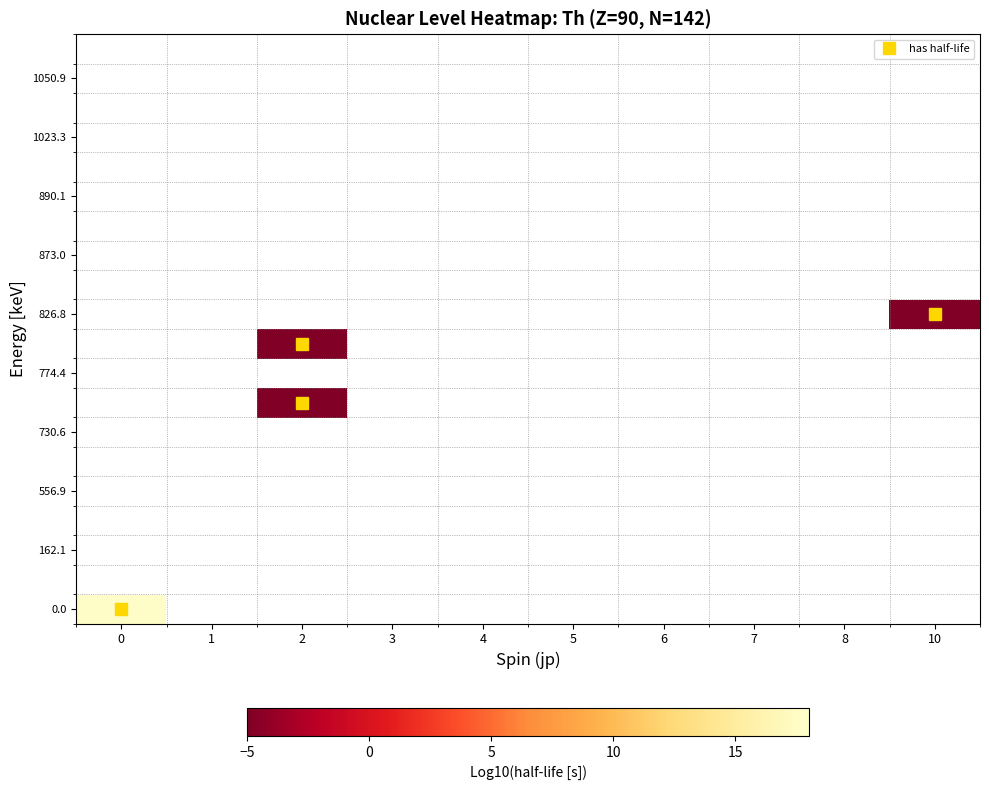

At how many categories does at least one series exceed 16?

1